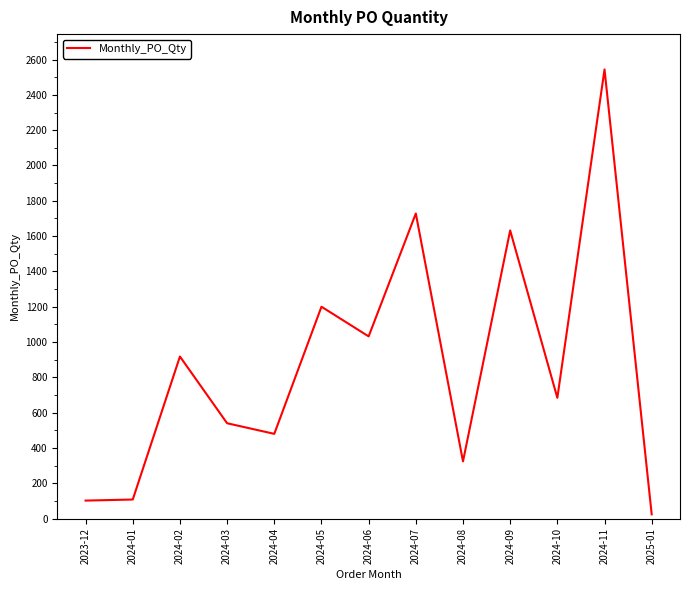

Between 2024-07 and 2023-12, which is larger?

2024-07